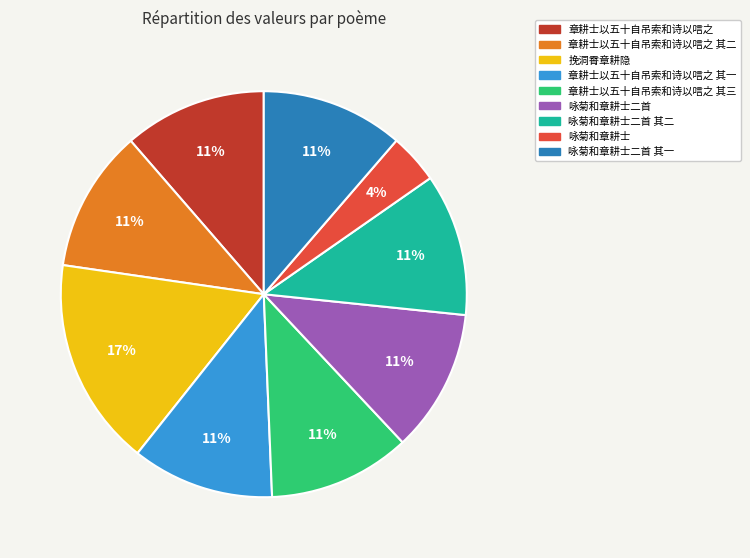

Does any single category account for the majority?

No